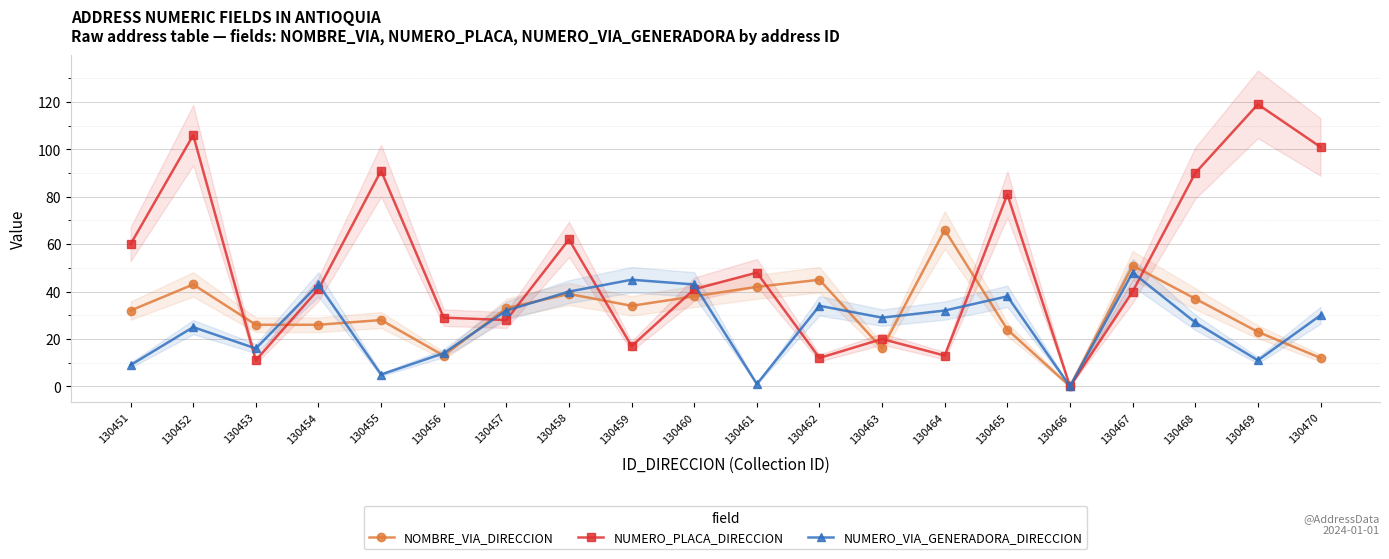

What is the average value of the NOMBRE_VIA_DIRECCION series?

31